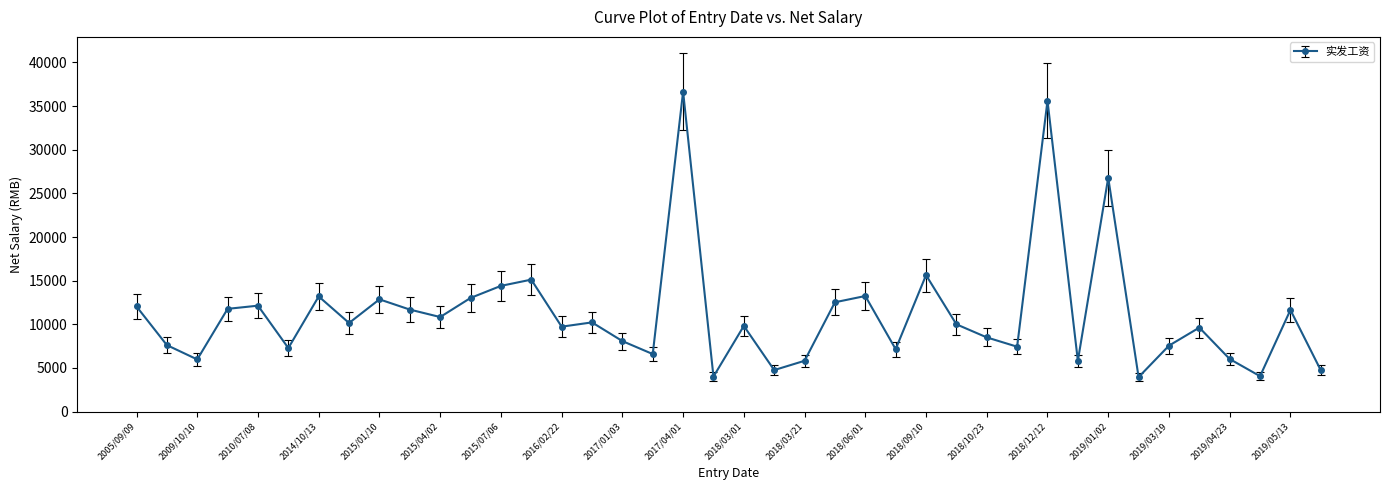

What is the minimum value shown in the chart?

3949.1